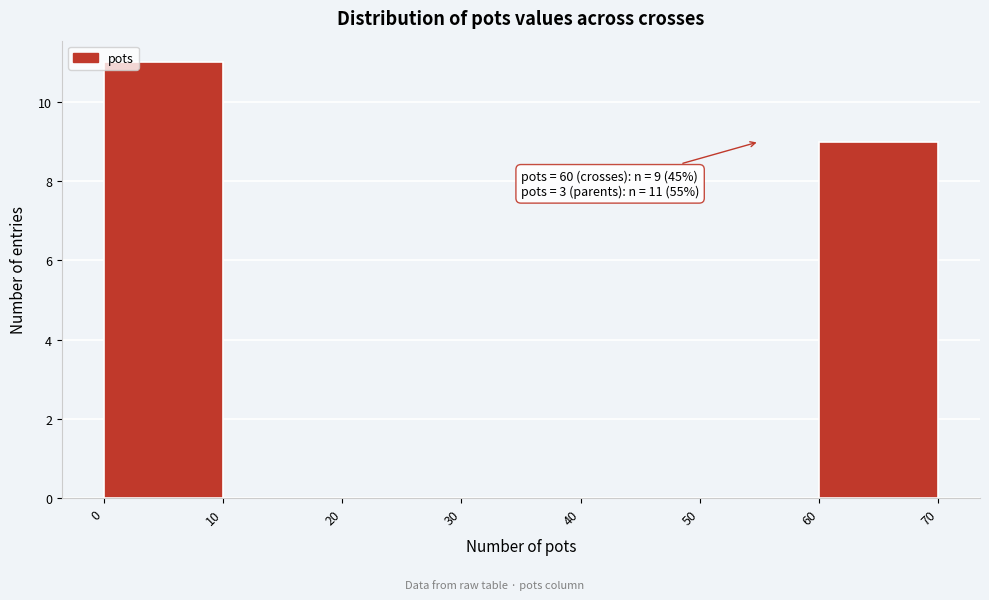

Over which range of the x-axis is the bar tallest?

0 to 10